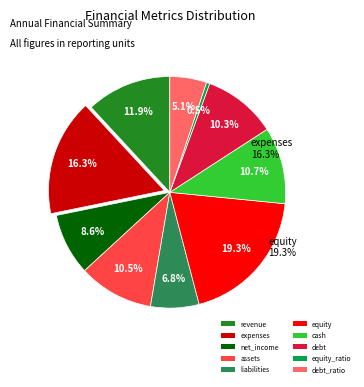

Count the number of slices in the pie.

10